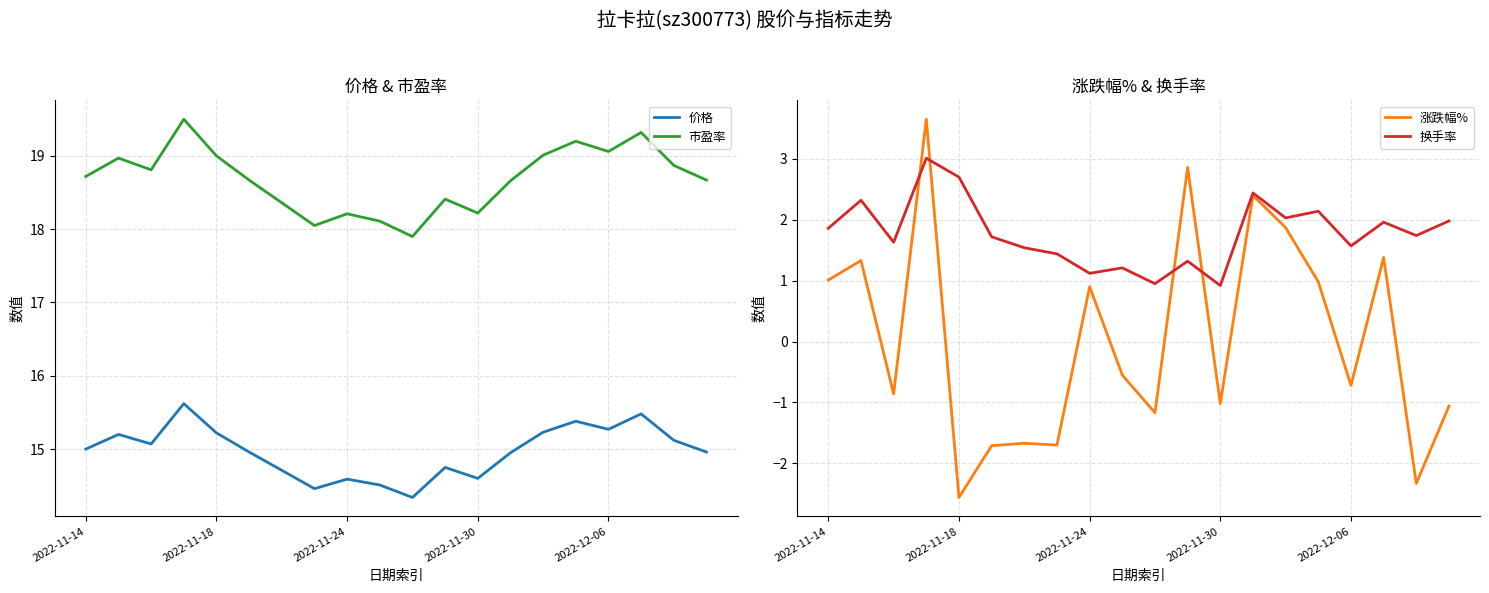

The value of 市盈率 at 2022-12-06 is 19.1. True or false?

True